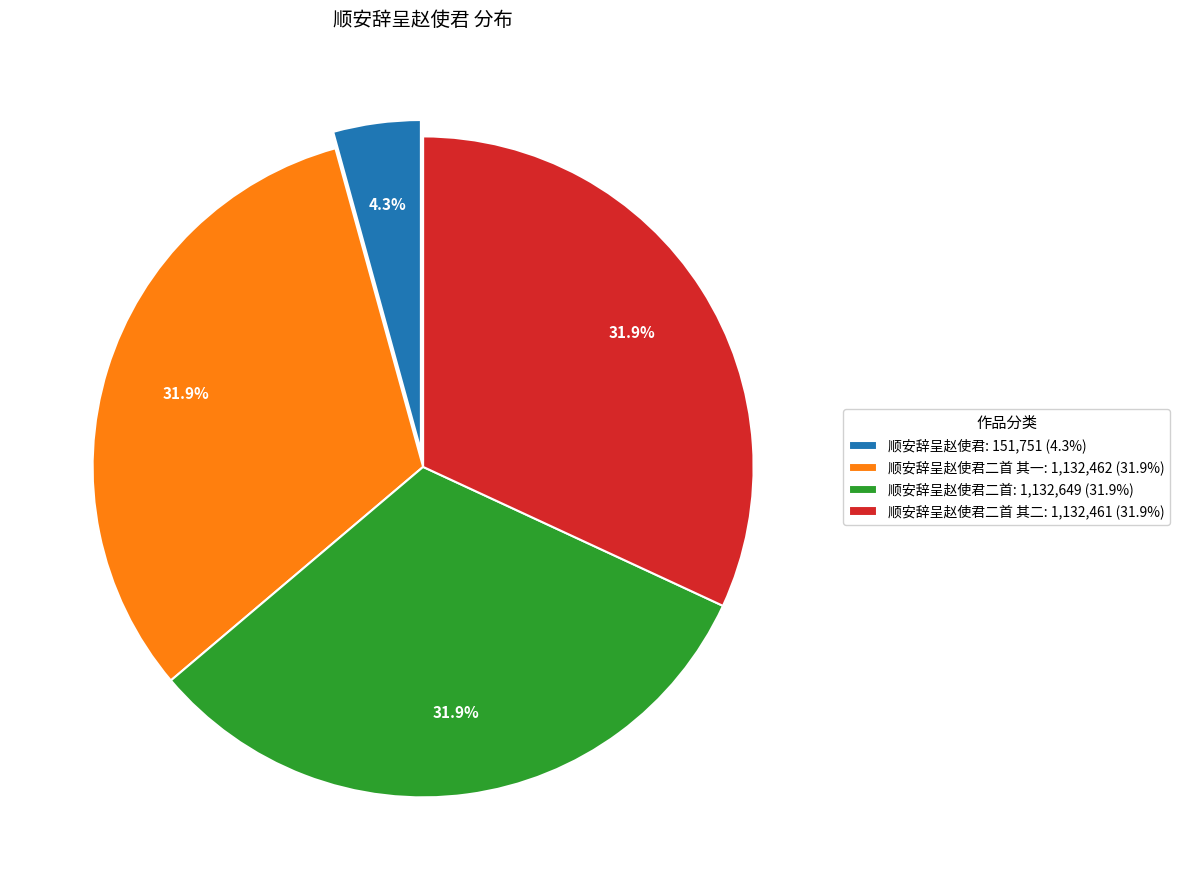

Is there a majority slice in this chart?

No